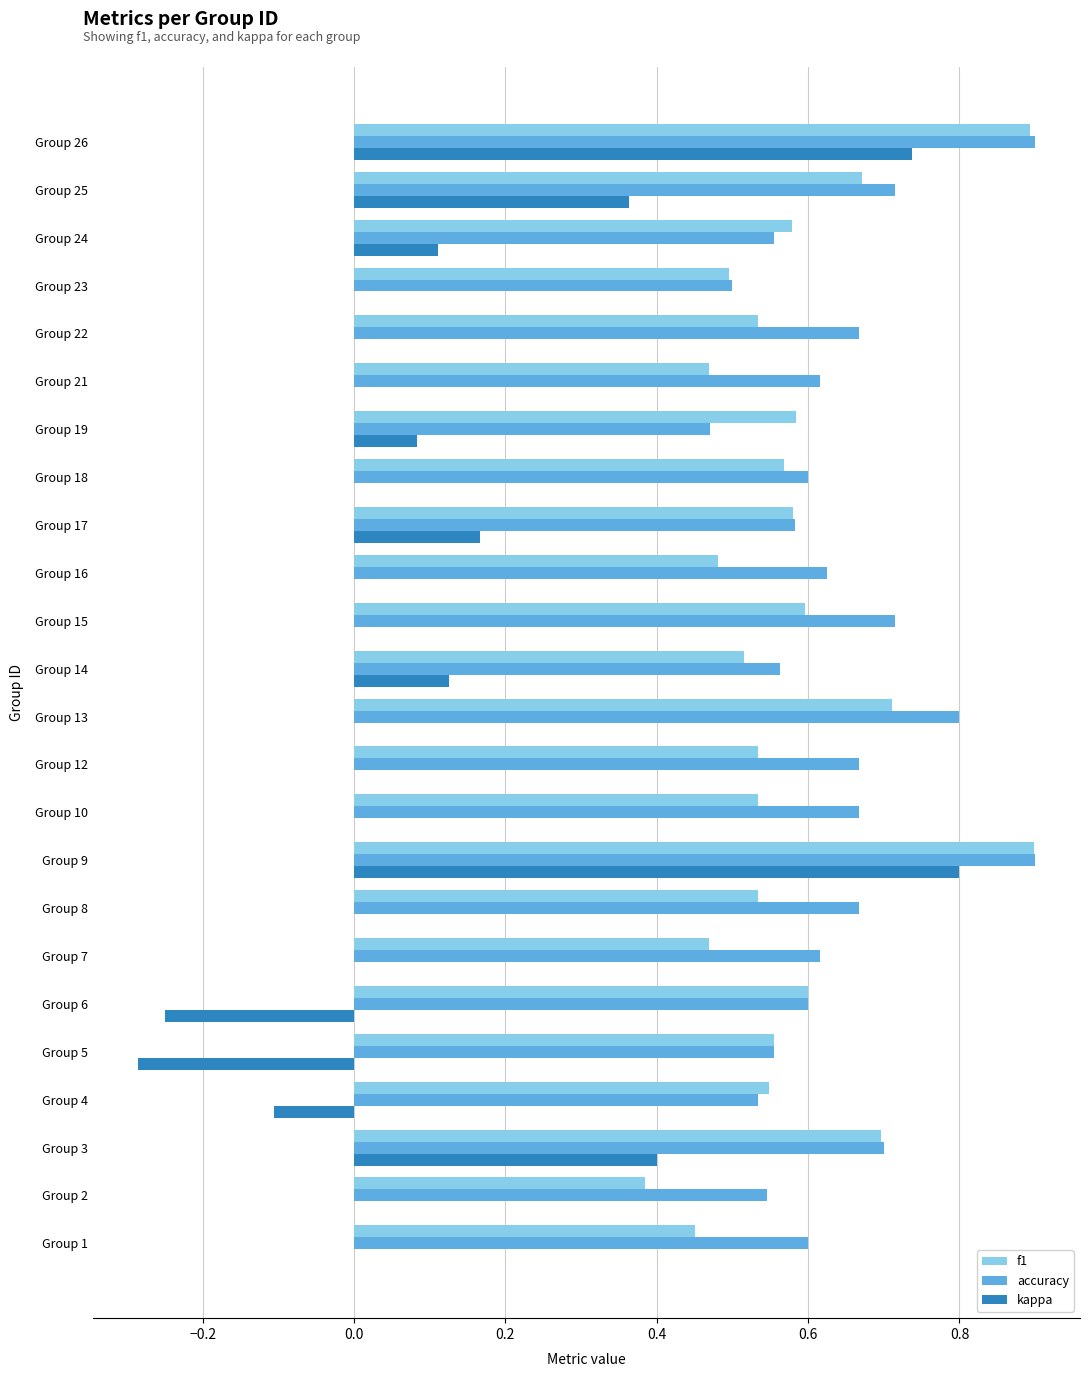

What is the maximum value for accuracy?

0.9